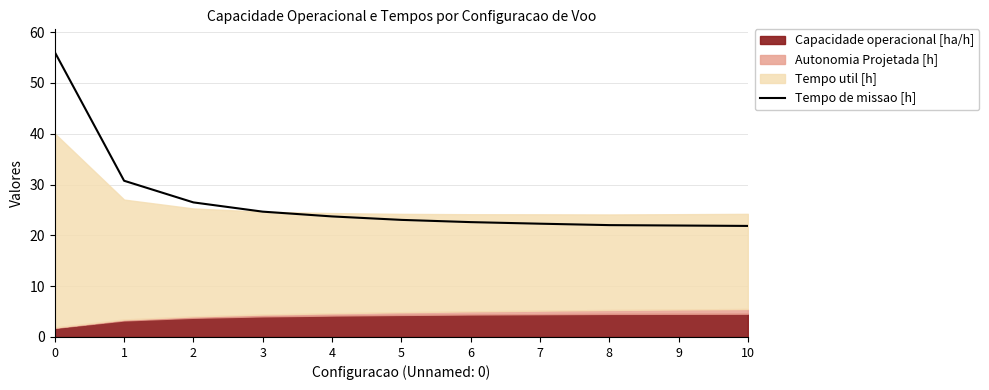

True or false: Tempo de missao [h] has a value of 22.0 at 8.

True